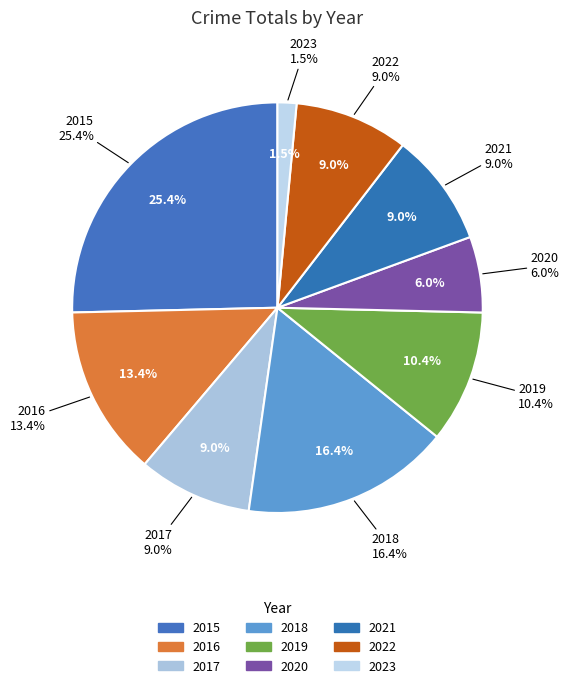

To the nearest percent, what portion does 2020 represent?

6%